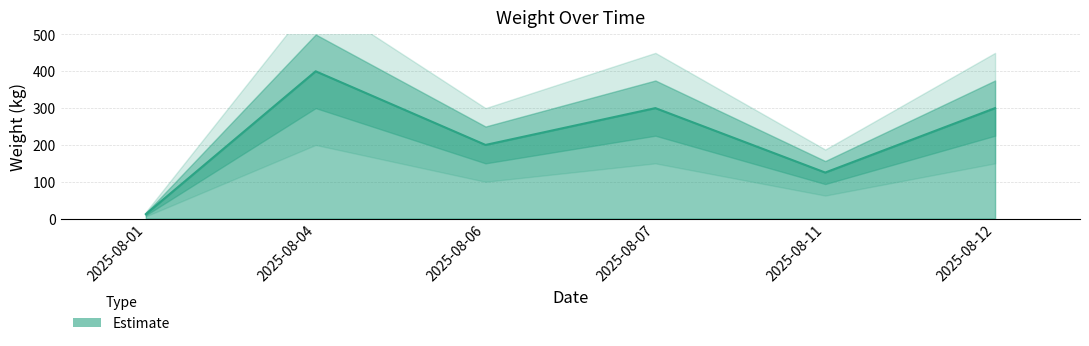

Which category has the highest value across all series?

2025-08-04